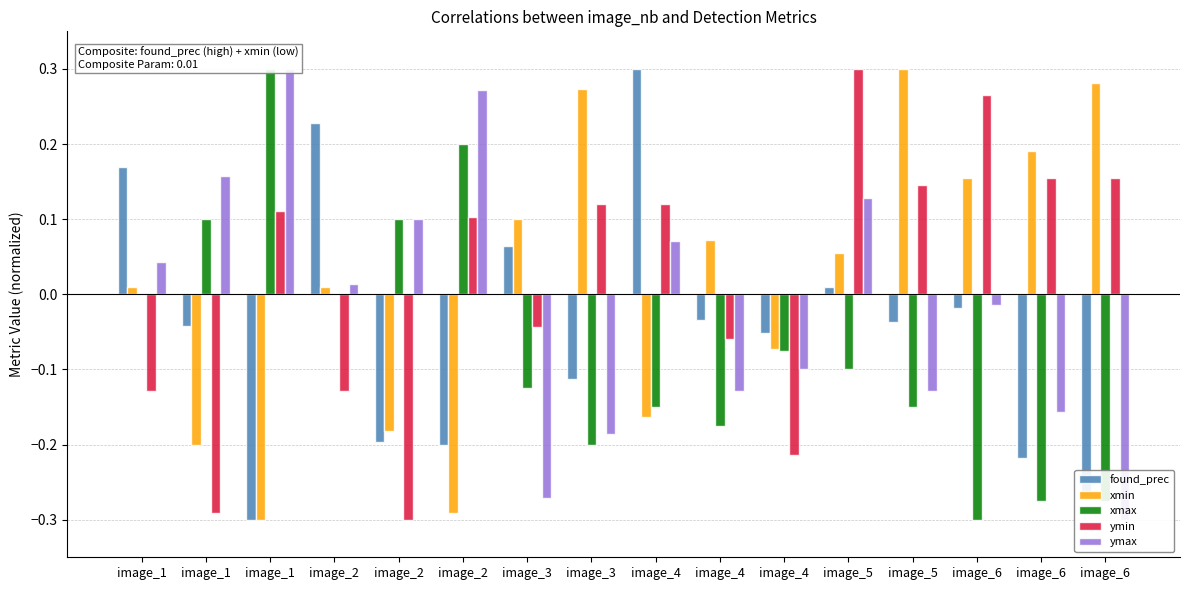

True or false: xmin has a value of -0.2 at image_2.

True